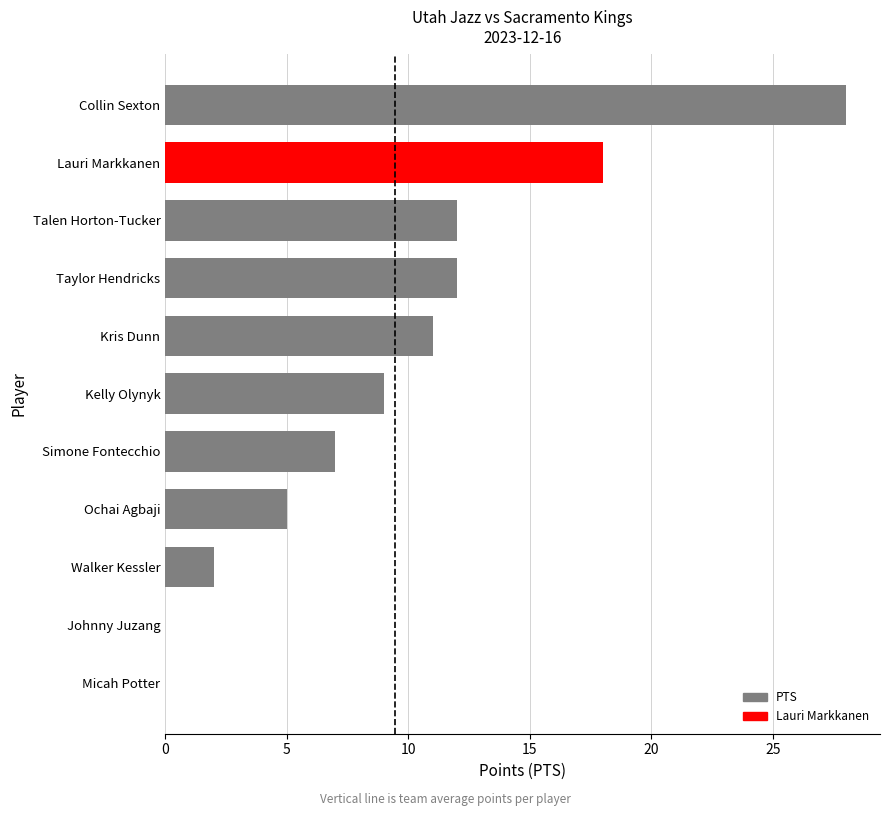

Which category has the highest value across all series?

Collin Sexton